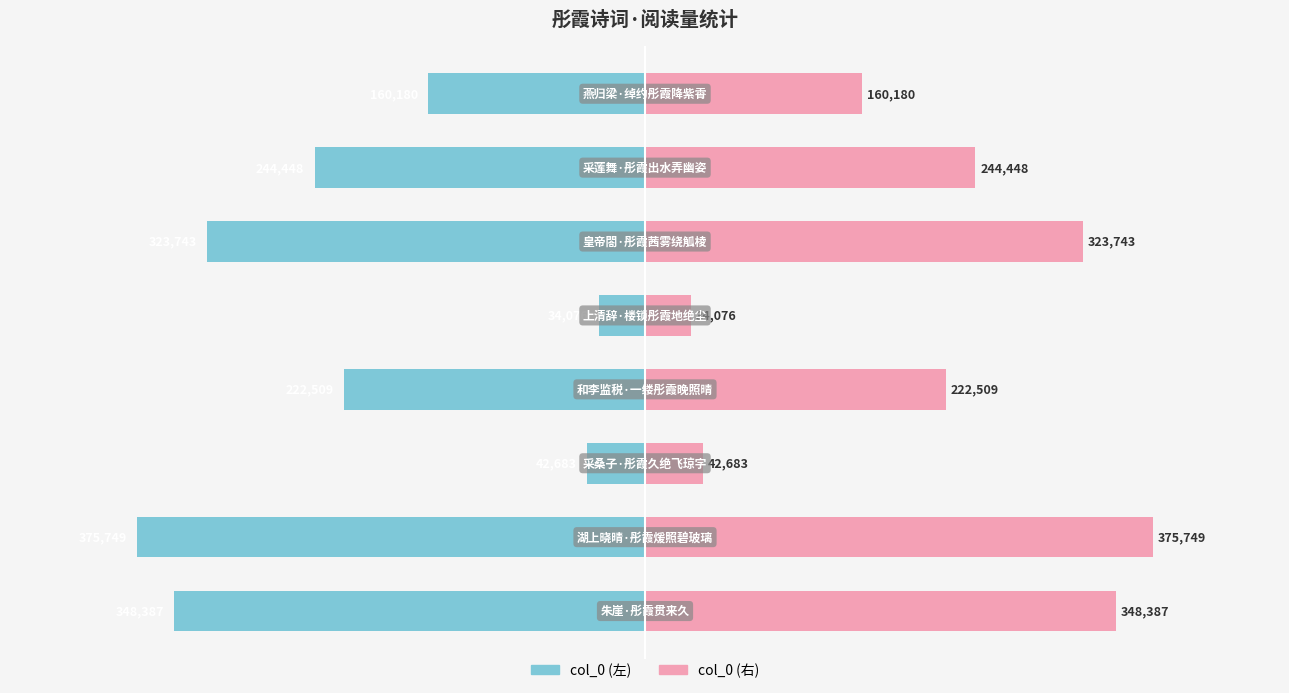

Reading left to right, list all the values displayed in this chart.

col_0 (左): -348387	-375749	-42683	-222509	-34076	-323743	-244448	-160180
col_0 (右): 348387	375749	42683	222509	34076	323743	244448	160180